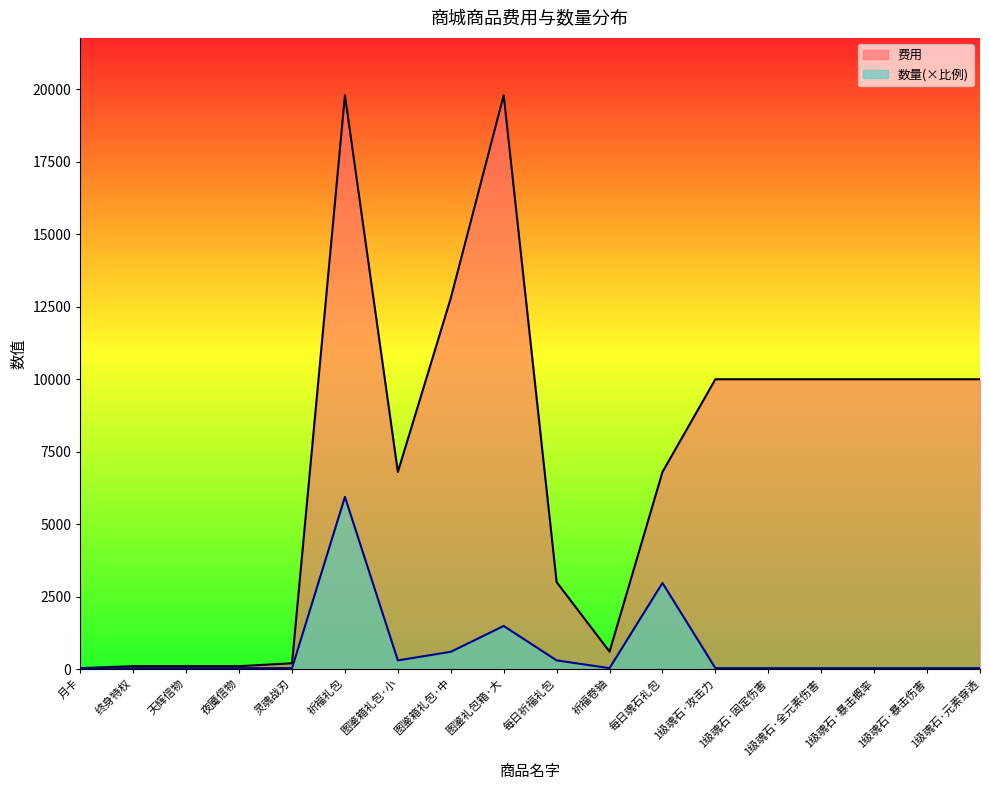

What is the smallest value displayed?

29.7